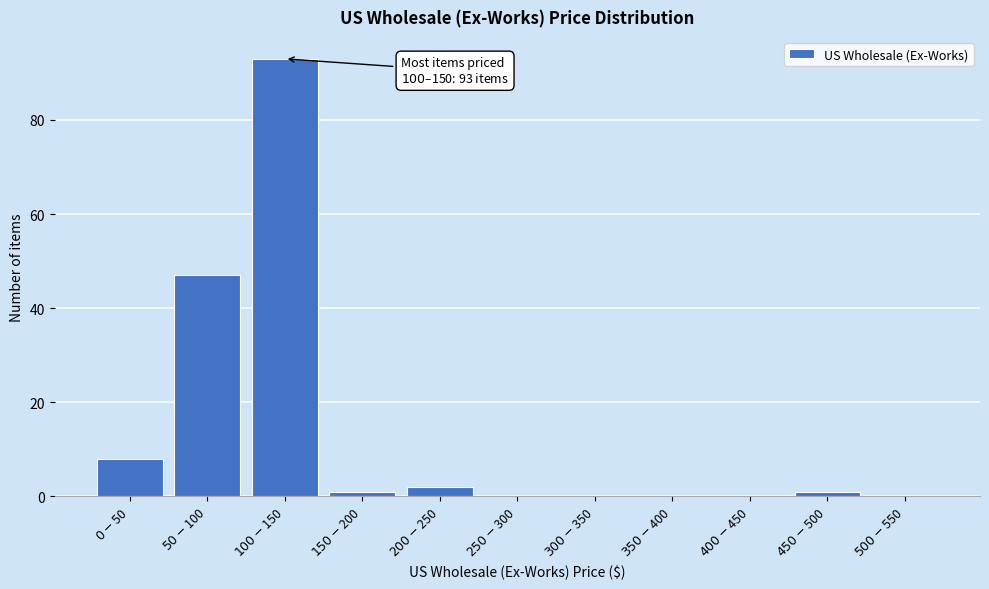

What is the maximum value shown in the chart?

93